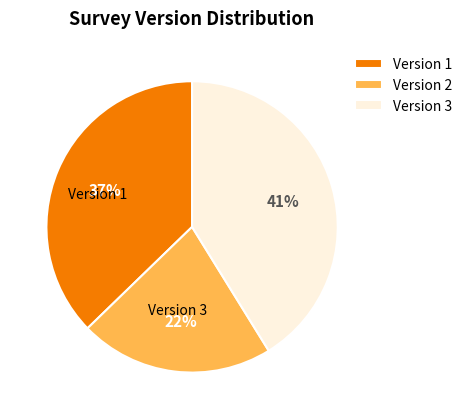

Between Version 1 and Version 2, which is larger?

Version 1